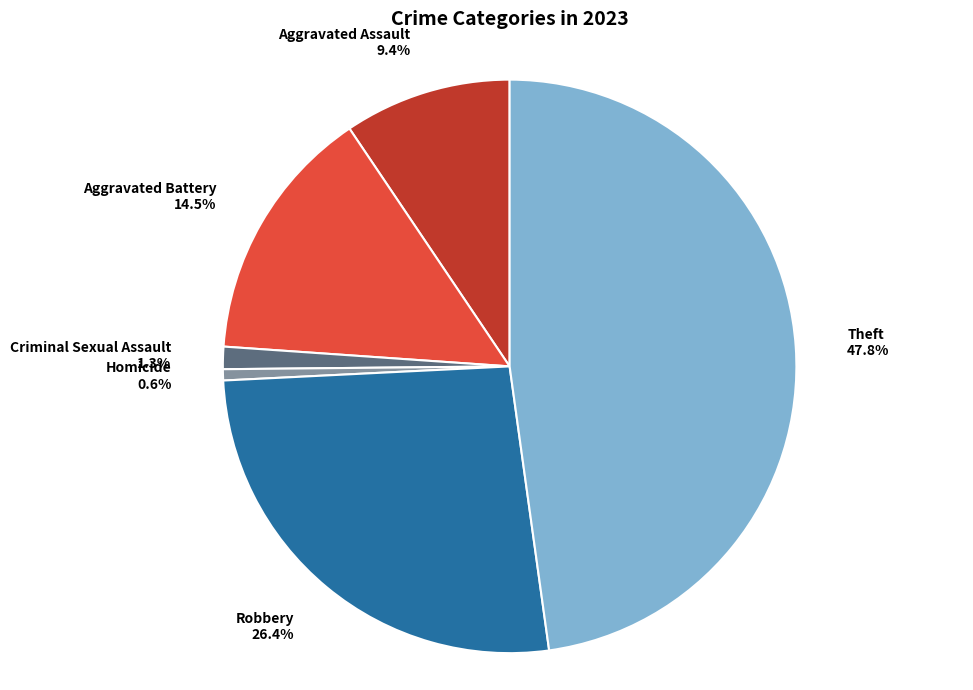

To the nearest percent, what portion does Theft represent?

48%